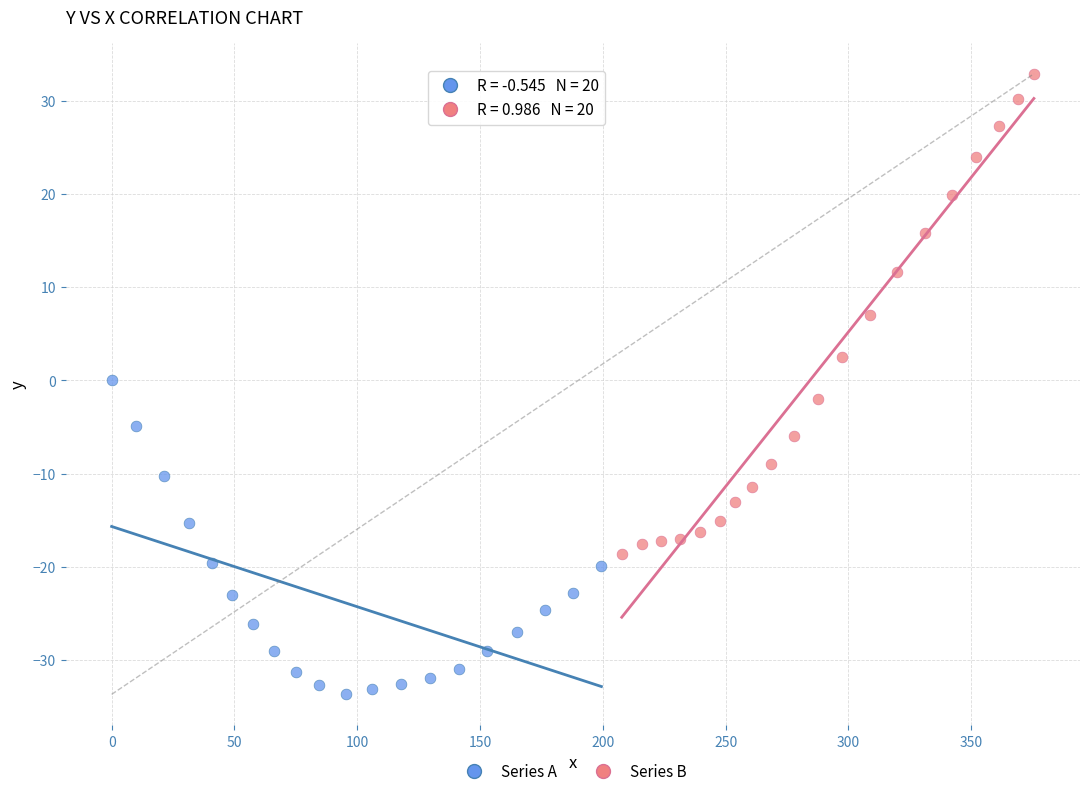

Which series reaches the minimum Y coordinate?

Series A